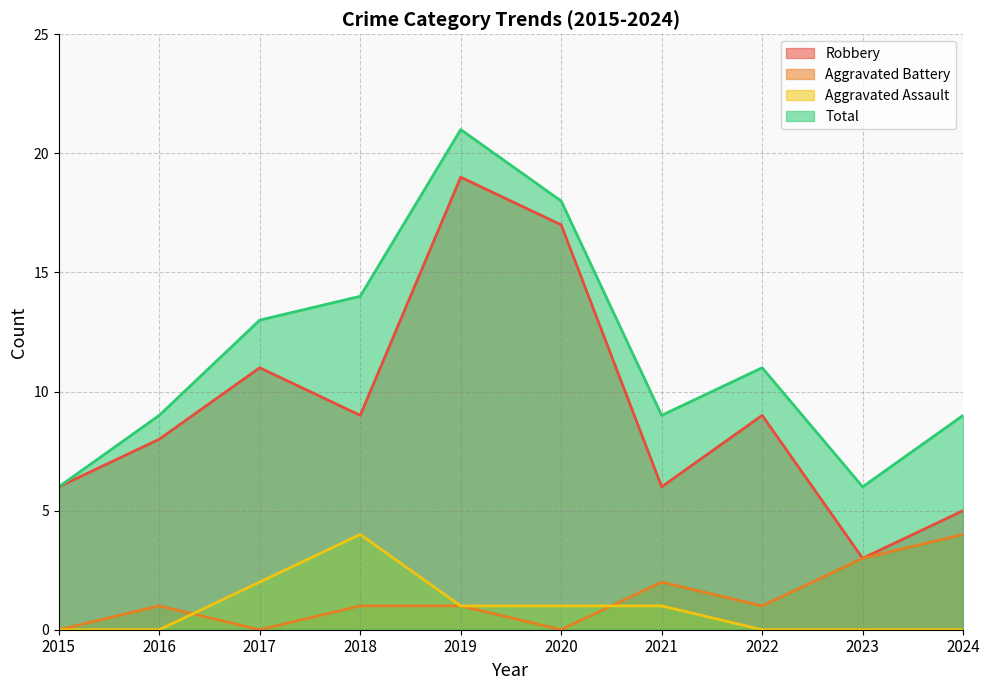

Between 2018 and 2023, which is larger?

2018